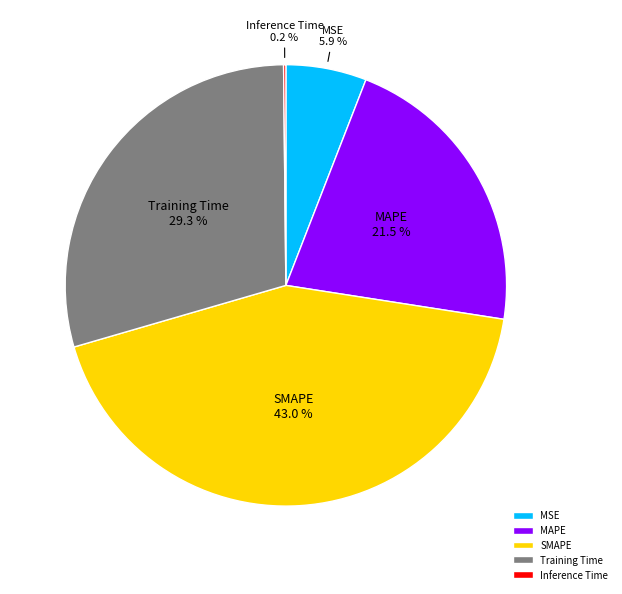

Is there a majority slice in this chart?

No